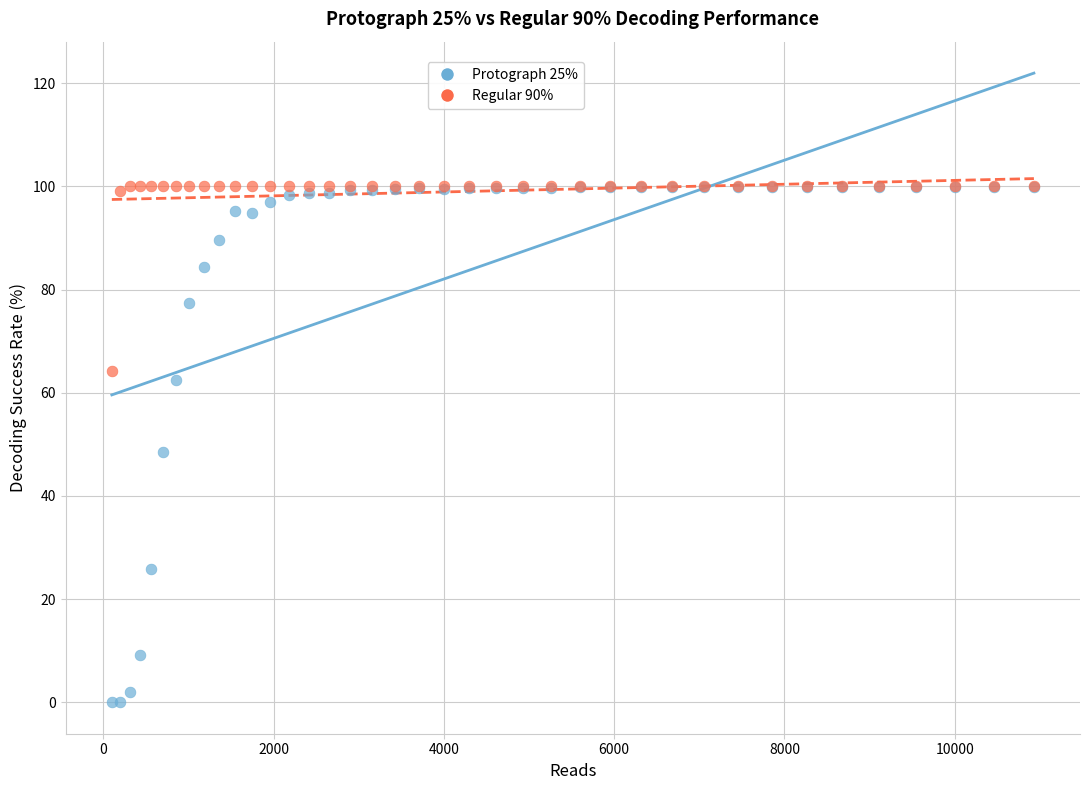

What are all the series names shown in the legend?

Protograph 25%, Regular 90%